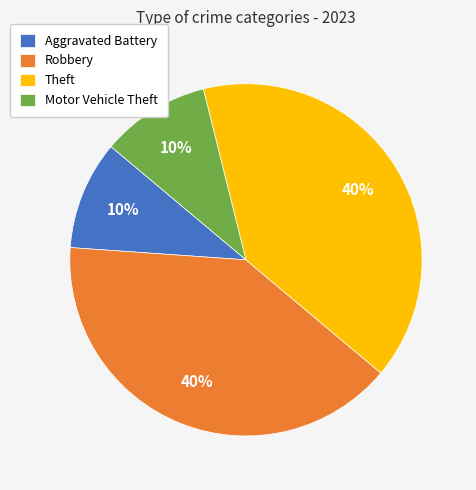

To the nearest percent, what is the difference between the largest and smallest slice percentages?

30%